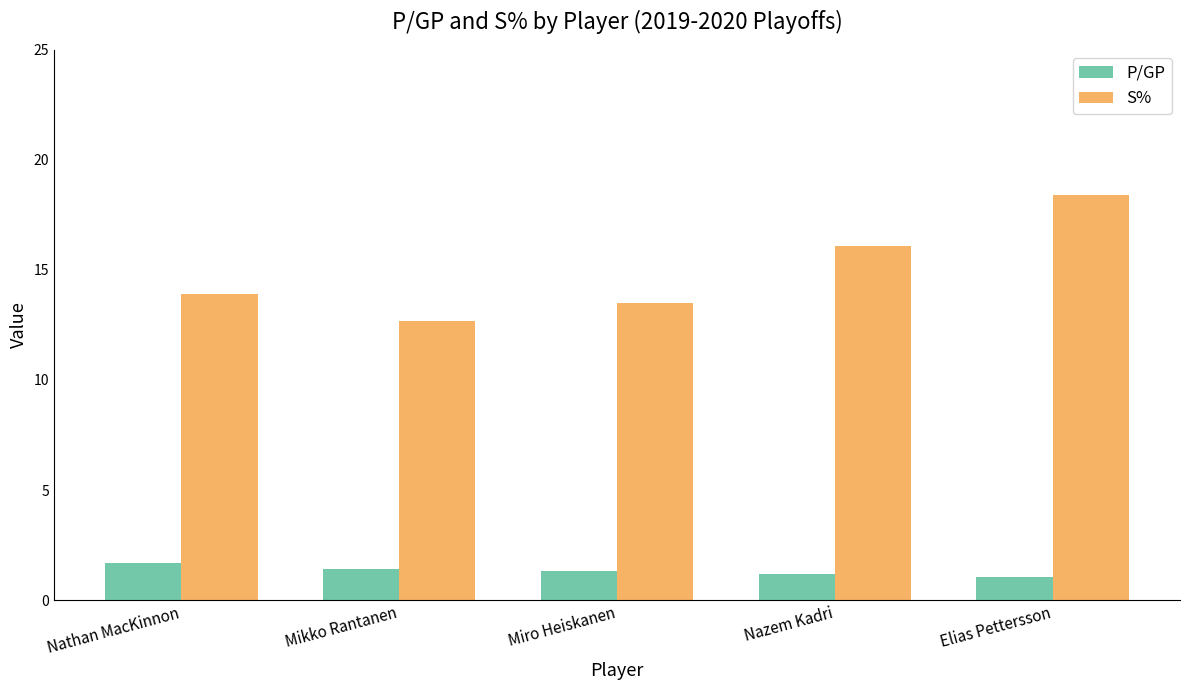

At which label does S% reach its peak?

Elias Pettersson